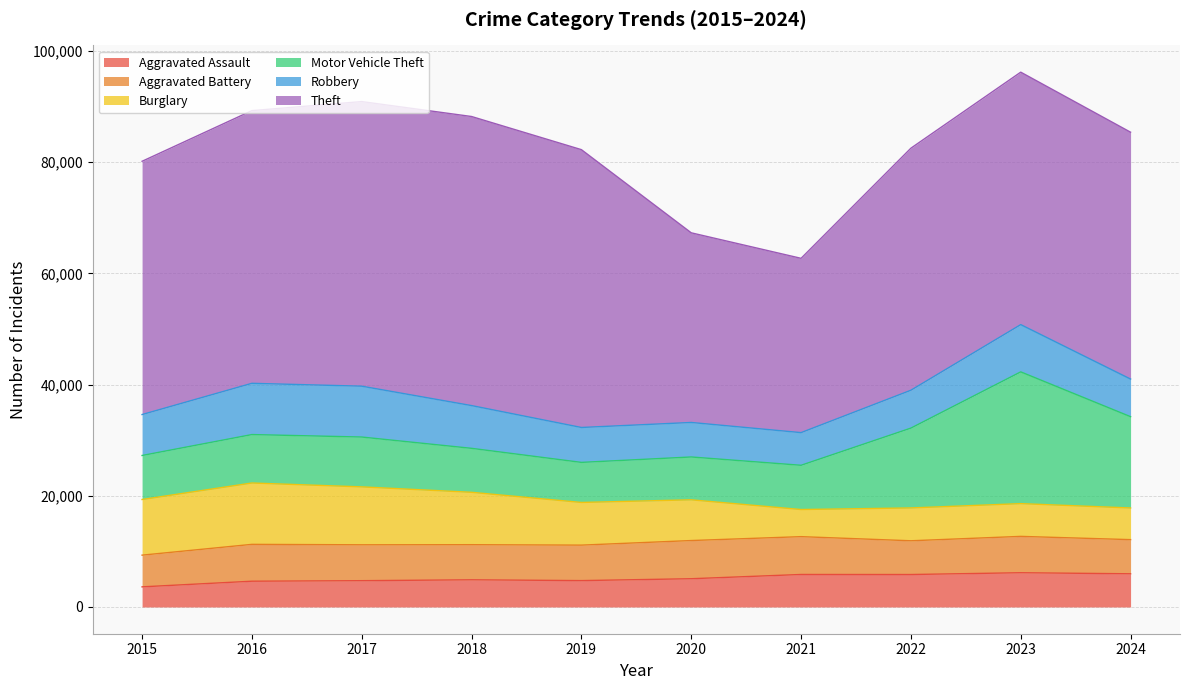

What is the difference between the Theft values at 2020 and 2018?

17882